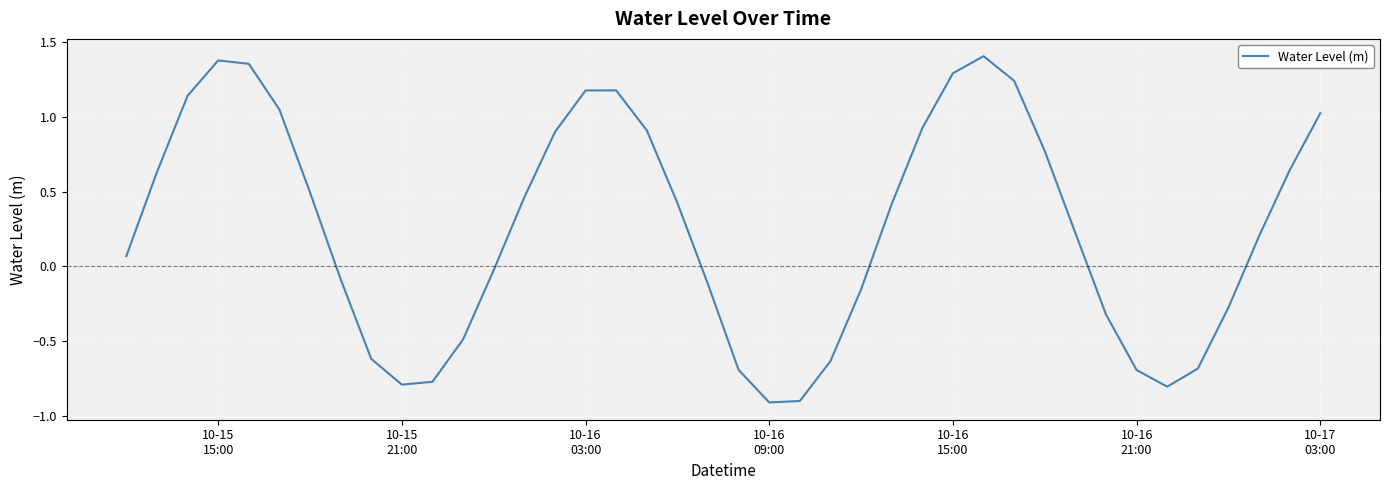

What is the minimum value shown in the chart?

-0.9